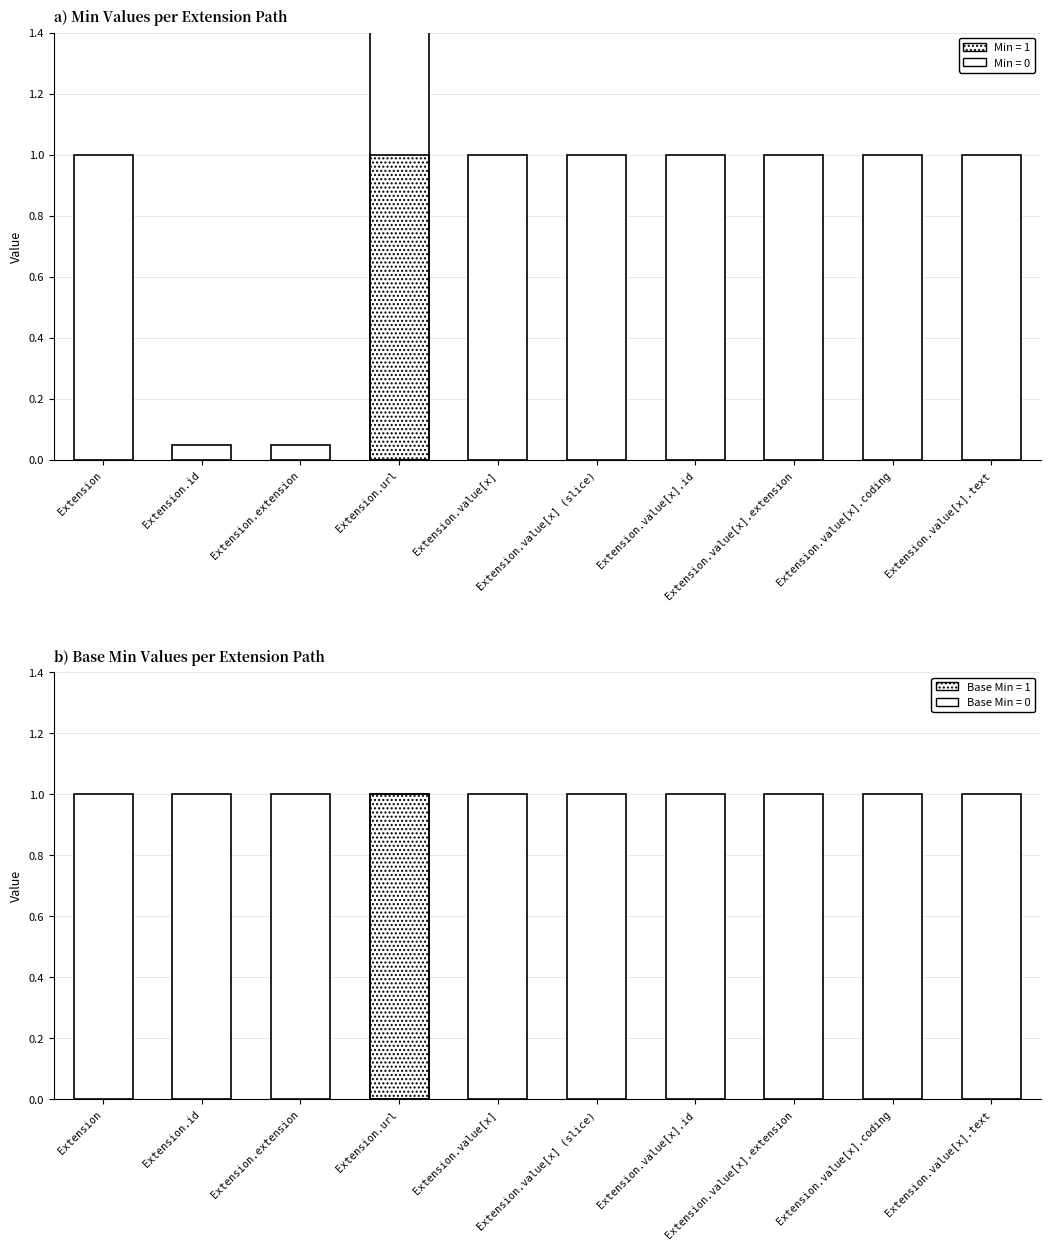

At Extension.value[x].extension, list the series in order from largest to smallest.

Min, Base Min